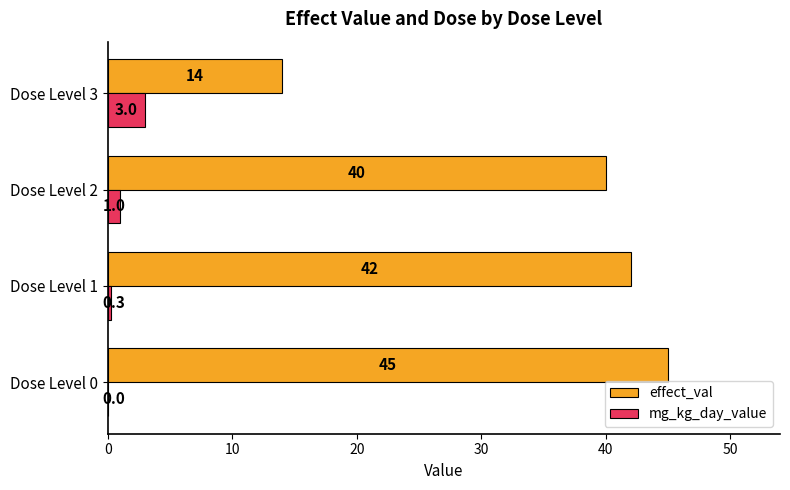

Which series changed the most between Dose Level 2 and Dose Level 3?

effect_val